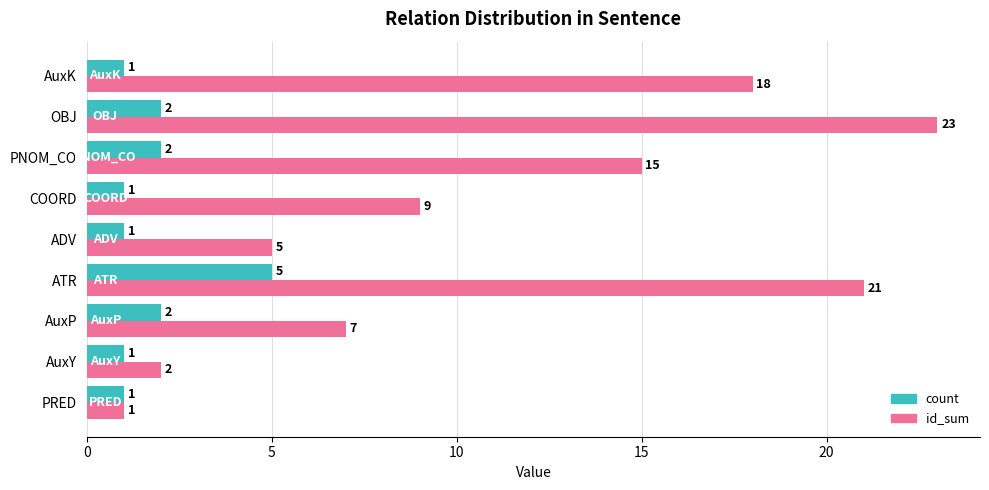

True or false: id_sum has a value of 29 at ATR.

False